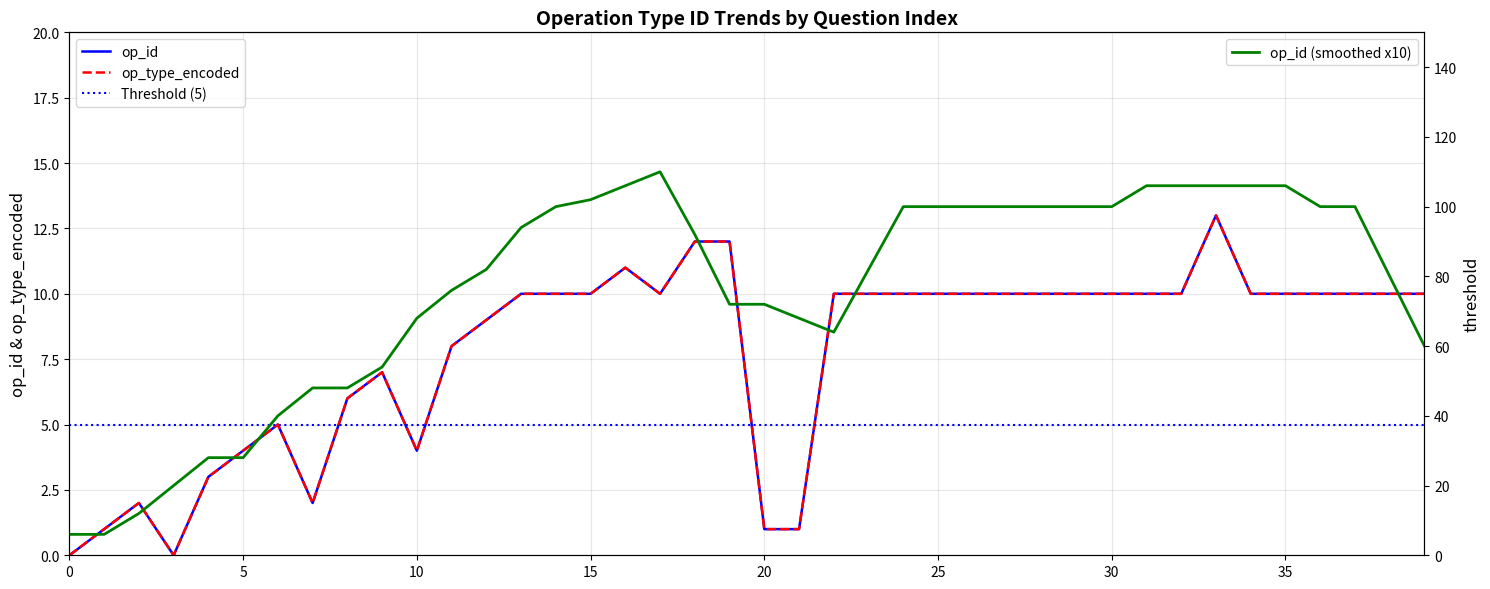

Reading left to right, what are all the values shown in this chart?

op_id: 0.0	1.0	2.0	0.0	3.0	4.0	5.0	2.0	6.0	7.0	4.0	8.0	9.0	10.0	10.0	10.0	11.0	10.0	12.0	12.0	1.0	1.0	10.0	10.0	10.0	10.0	10.0	10.0	10.0	10.0	10.0	10.0	10.0	13.0	10.0	10.0	10.0	10.0	10.0	10.0
op_type_encoded: 0.0	1.0	2.0	0.0	3.0	4.0	5.0	2.0	6.0	7.0	4.0	8.0	9.0	10.0	10.0	10.0	11.0	10.0	12.0	12.0	1.0	1.0	10.0	10.0	10.0	10.0	10.0	10.0	10.0	10.0	10.0	10.0	10.0	13.0	10.0	10.0	10.0	10.0	10.0	10.0
Threshold (5): 5.0	5.0	5.0	5.0	5.0	5.0	5.0	5.0	5.0	5.0	5.0	5.0	5.0	5.0	5.0	5.0	5.0	5.0	5.0	5.0	5.0	5.0	5.0	5.0	5.0	5.0	5.0	5.0	5.0	5.0	5.0	5.0	5.0	5.0	5.0	5.0	5.0	5.0	5.0	5.0
op_id (smoothed x10): 6.0	6.0	12.0	20.0	28.0	28.0	40.0	48.0	48.0	54.0	68.0	76.0	82.0	94.0	100.0	102.0	106.0	110.0	92.0	72.0	72.0	68.0	64.0	82.0	100.0	100.0	100.0	100.0	100.0	100.0	100.0	106.0	106.0	106.0	106.0	106.0	100.0	100.0	80.0	60.0